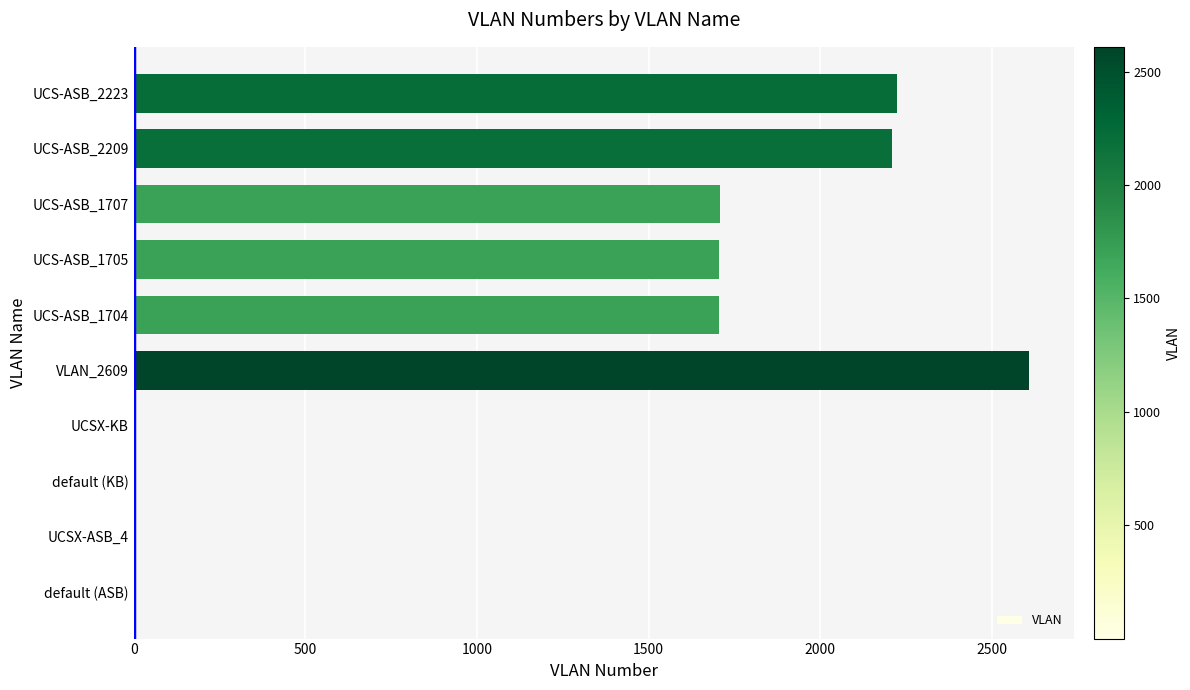

At which category does the chart reach its peak across all series?

VLAN_2609